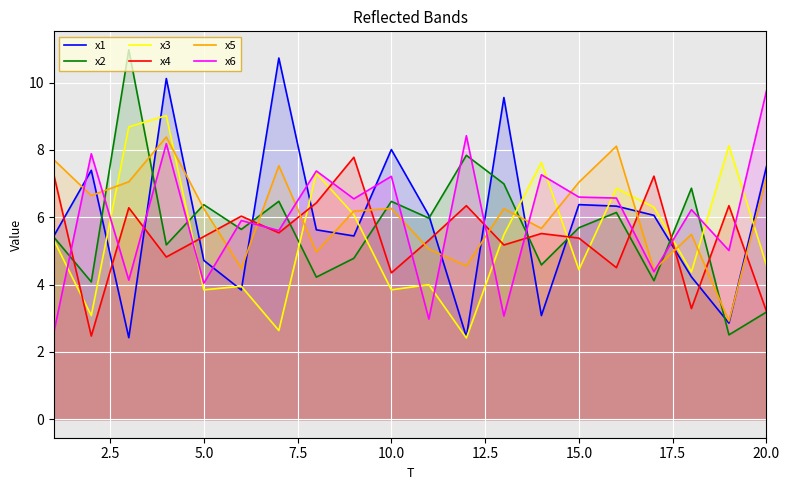

Does the chart display data point markers on the line(s)?

No